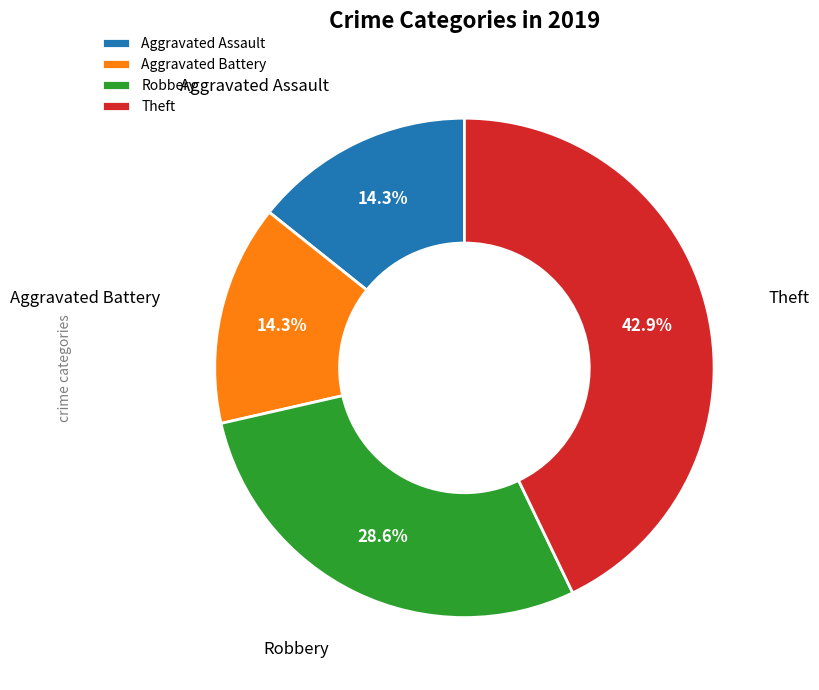

To the nearest percent, what percentage of the pie is Theft?

43%